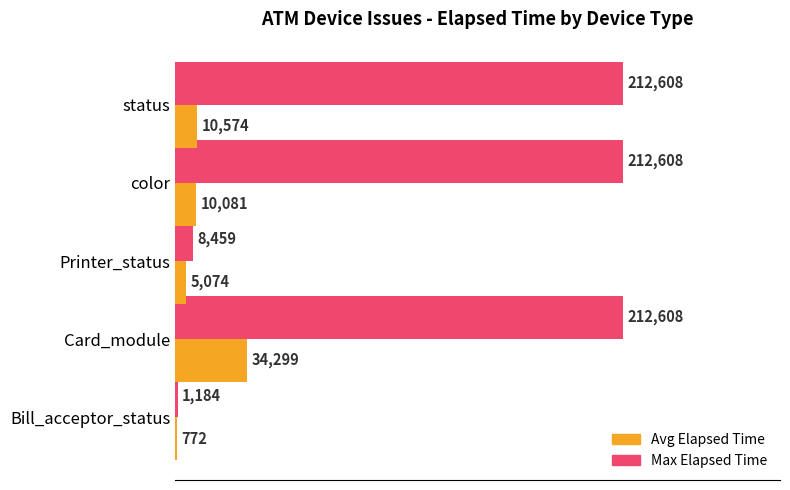

At which category is the sum across all series the highest?

Card_module